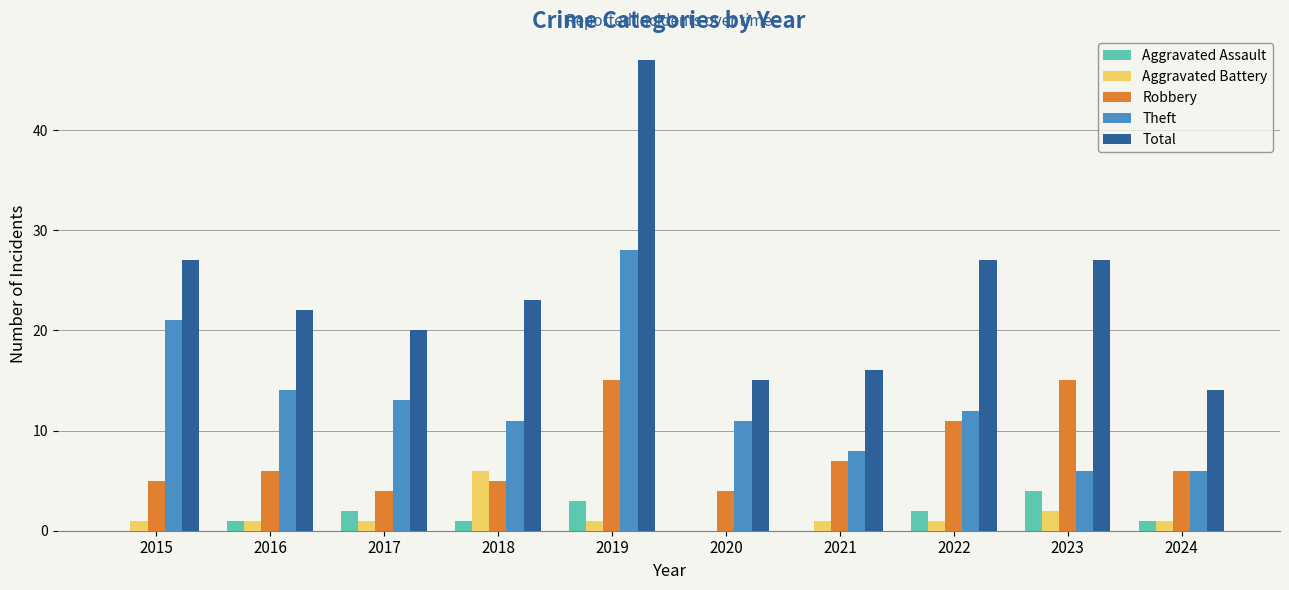

Where is Theft nearest to the value 17?

2016